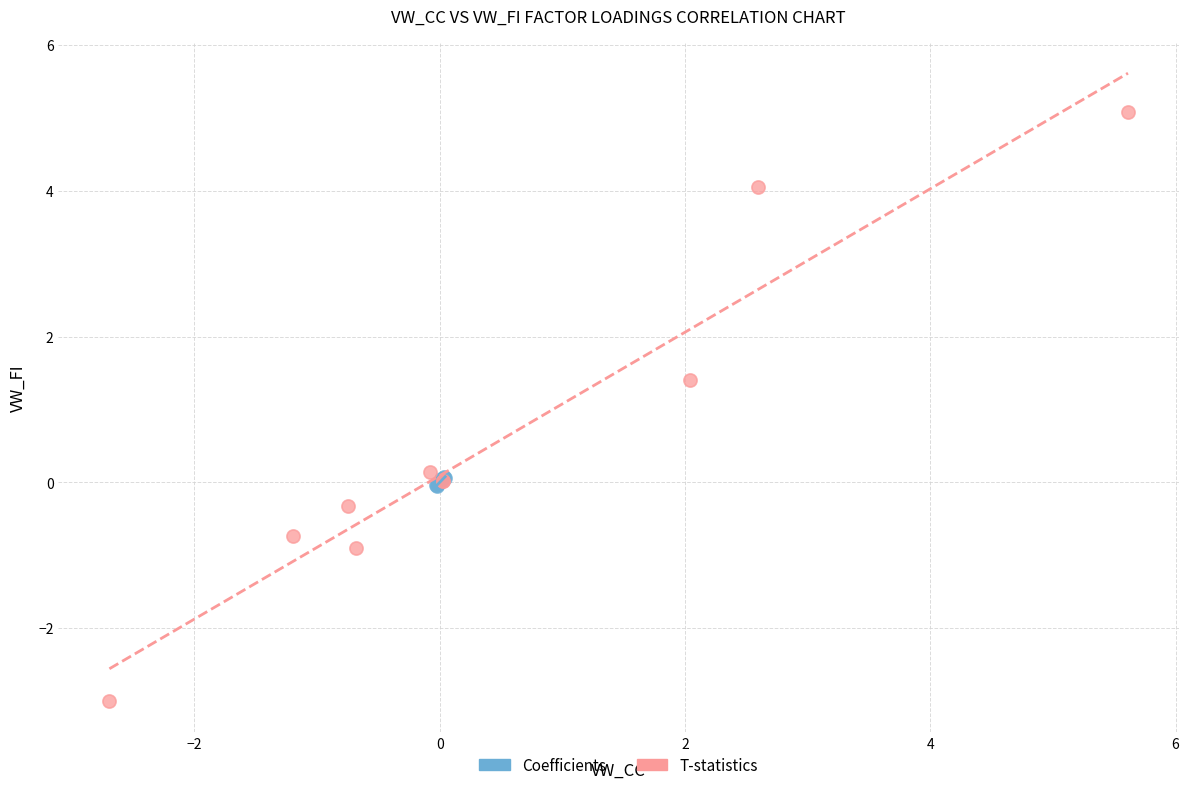

Which series has the largest Y range (max minus min)?

T-statistics